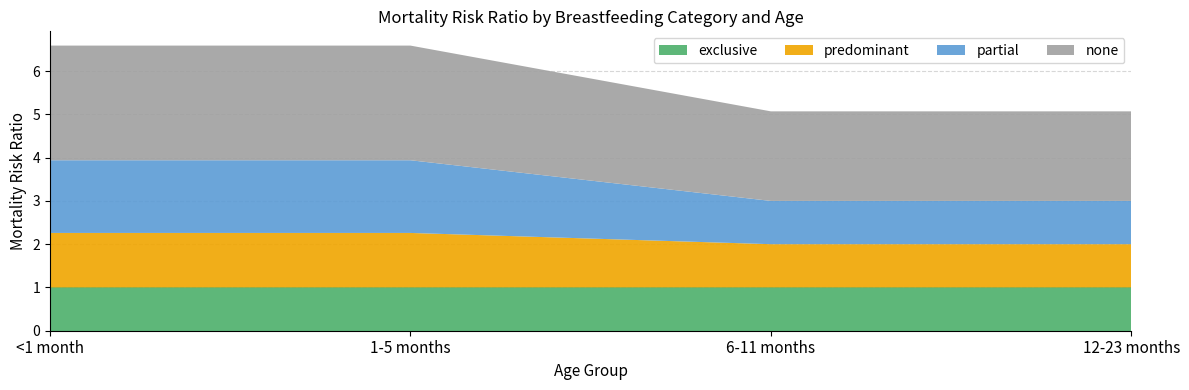

Reading left to right, what are all the values shown in this chart?

exclusive: 1.0	1.0	1.0	1.0
predominant: 1.3	1.3	1.0	1.0
partial: 1.7	1.7	1.0	1.0
none: 2.6	2.6	2.1	2.1